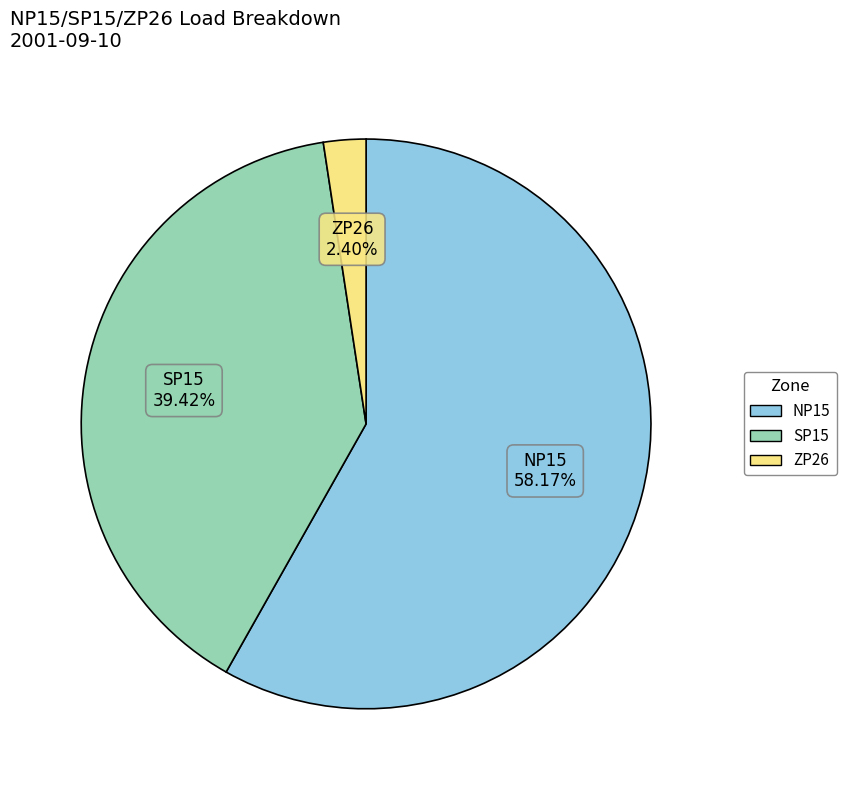

Rank the categories by value from lowest to highest.

ZP26, SP15, NP15